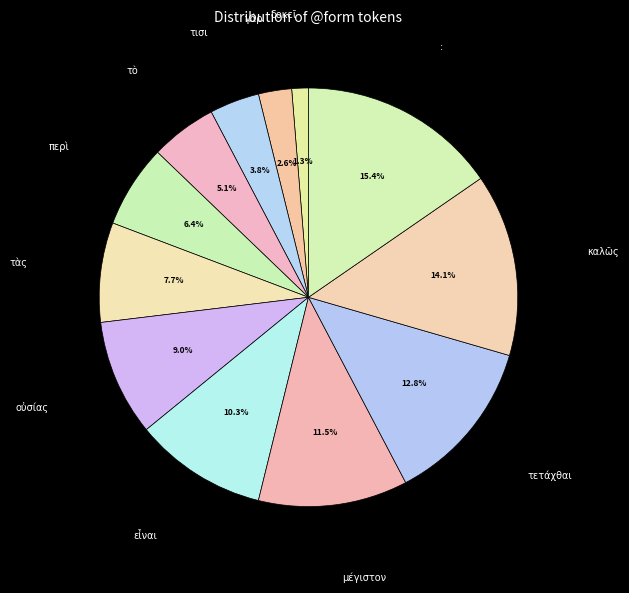

What is the ratio of the value at τετάχθαι to the value at :?

0.8